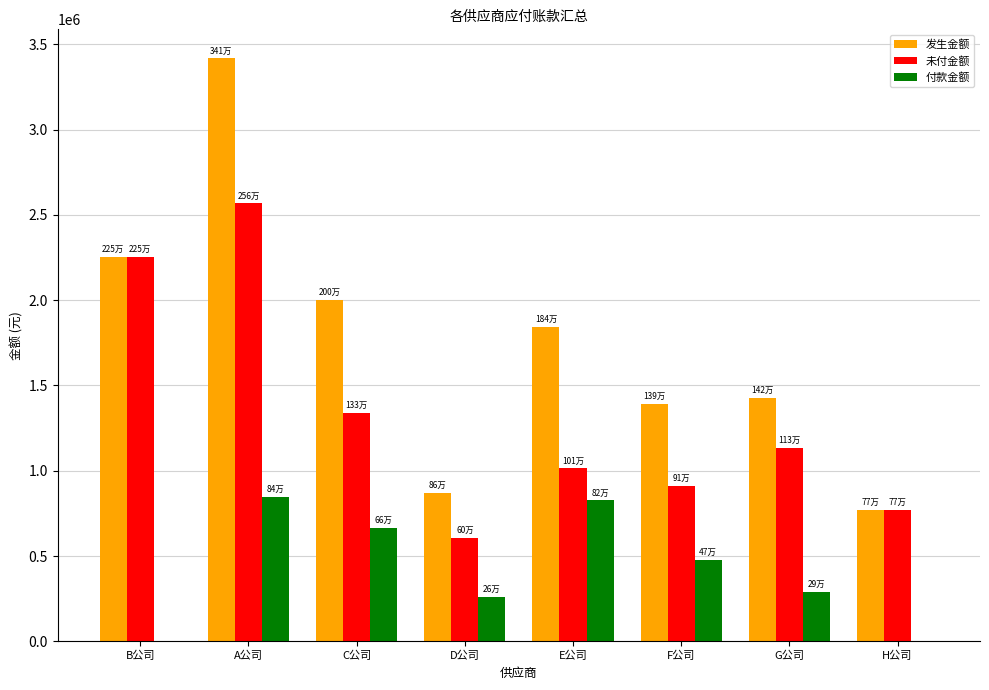

Reading left to right, transcribe all the data shown in this chart.

发生金额: B公司=2254890	A公司=3416298	C公司=2001643	D公司=869500	E公司=1841928	F公司=1392264	G公司=1426993	H公司=771953
未付金额: B公司=2254890	A公司=2567063	C公司=1337852	D公司=608650	E公司=1014613	F公司=913549	G公司=1136076	H公司=771953
付款金额: B公司=0	A公司=849235	C公司=663791	D公司=260850	E公司=827315	F公司=478716	G公司=290917	H公司=0